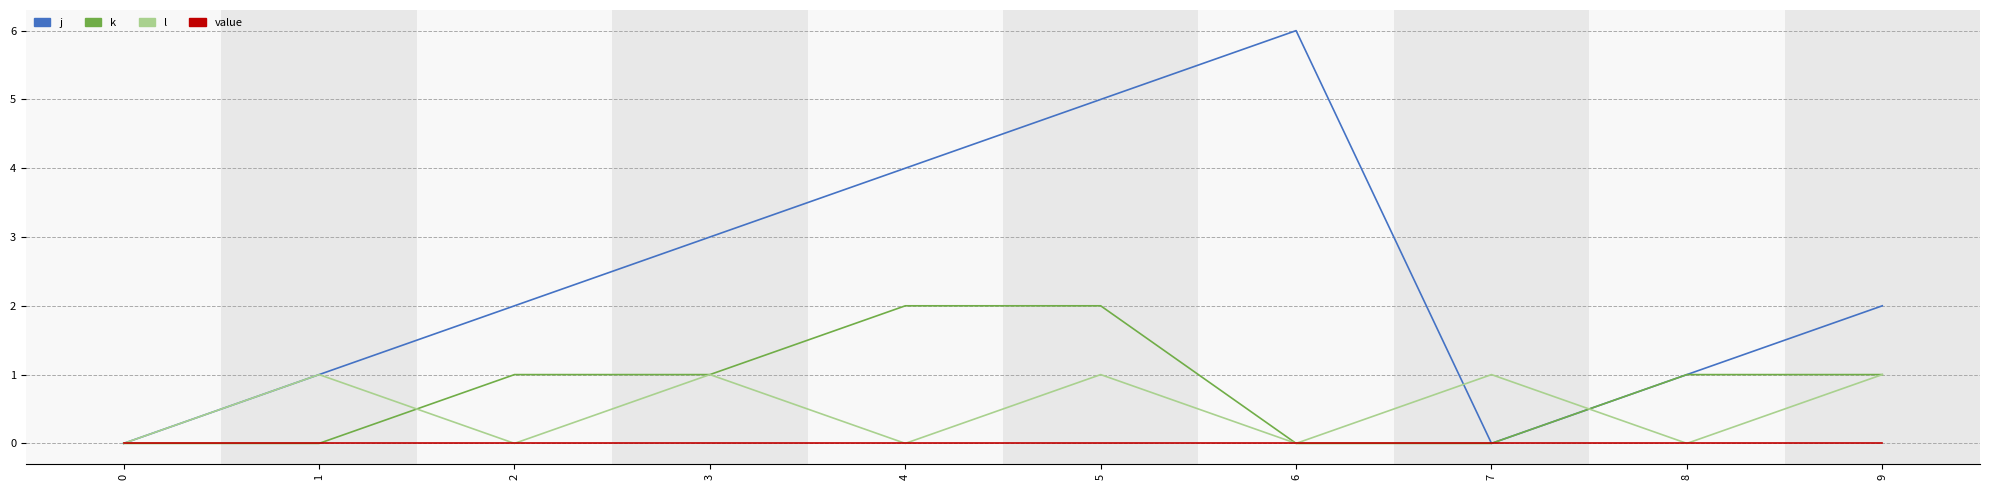

Where is j nearest to the value 3?

3